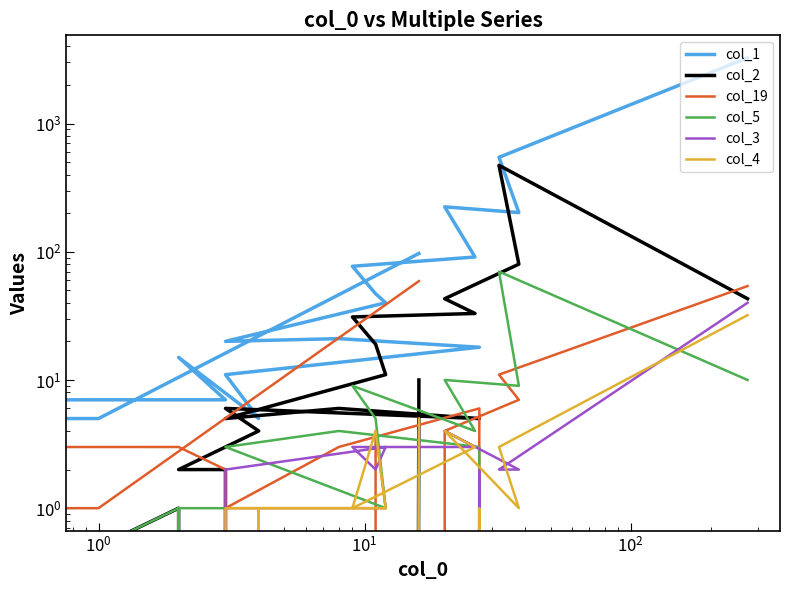

What is the value of the col_1 point at the 19th from the left?

5